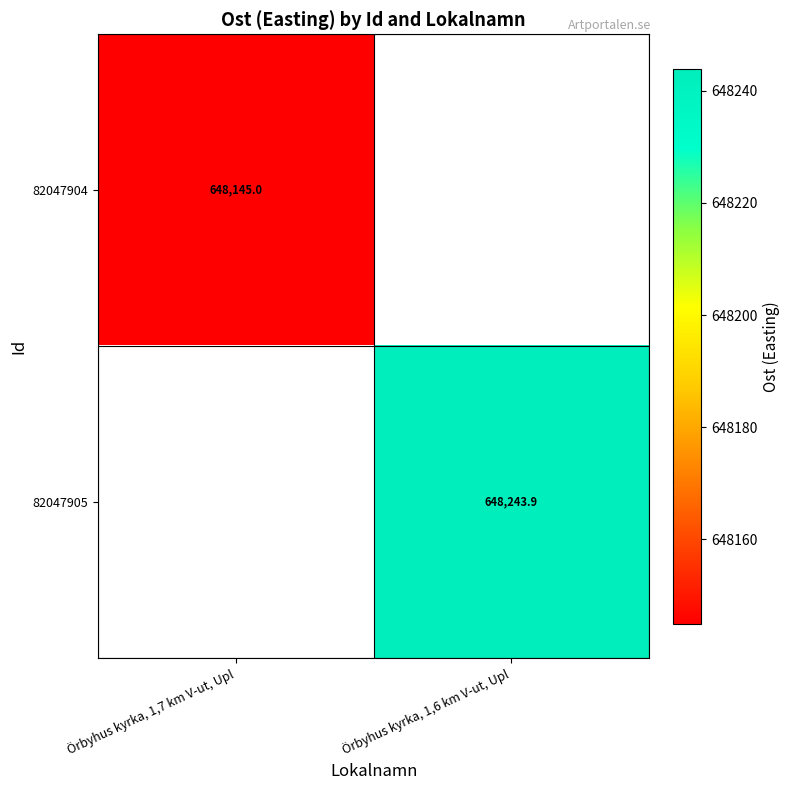

What is the minimum value shown in the chart?

648145.0